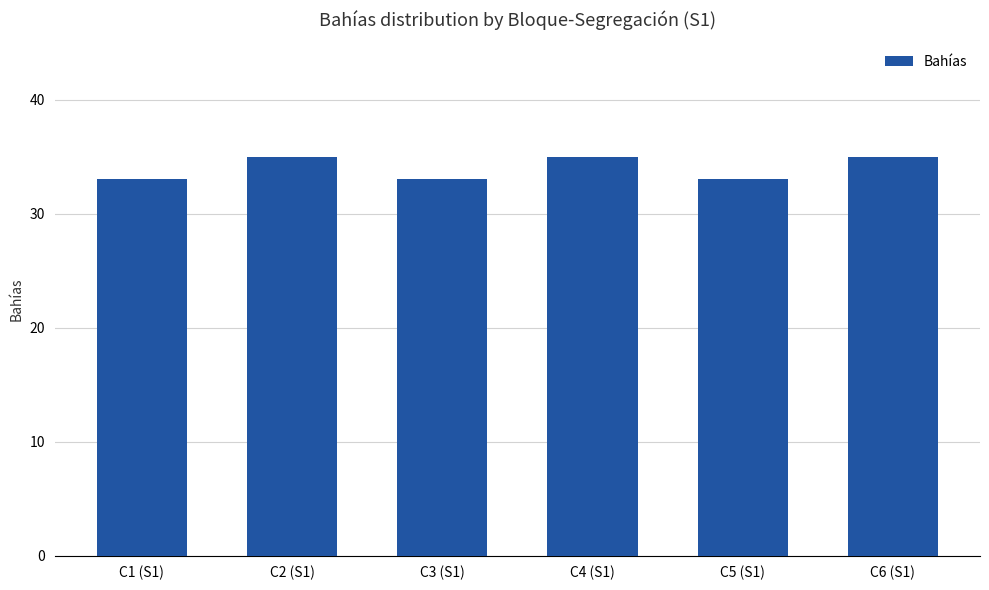

What is the difference between the maximum and minimum values?

2